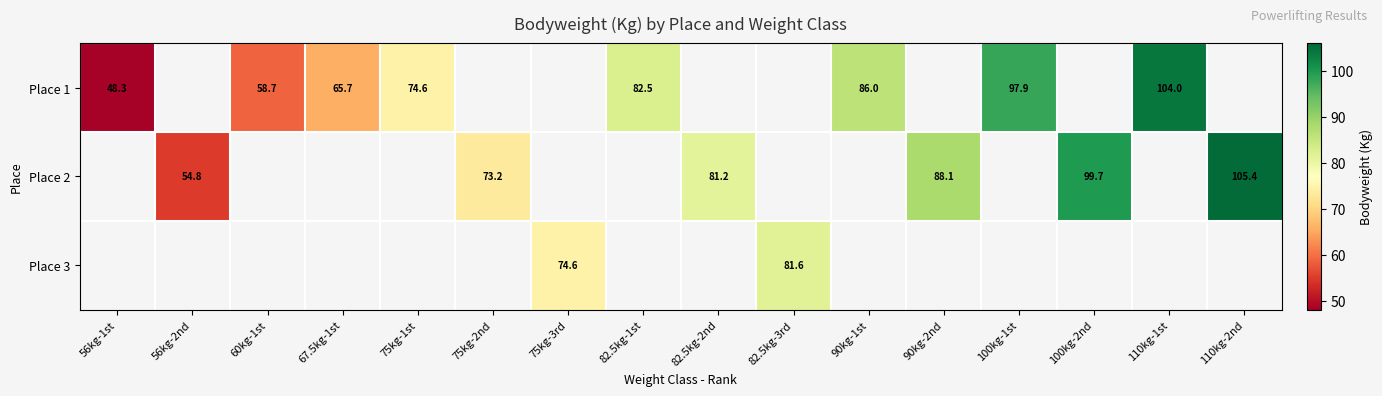

The Place 1 series shows 58.7 at 60kg-1st. True or false?

True